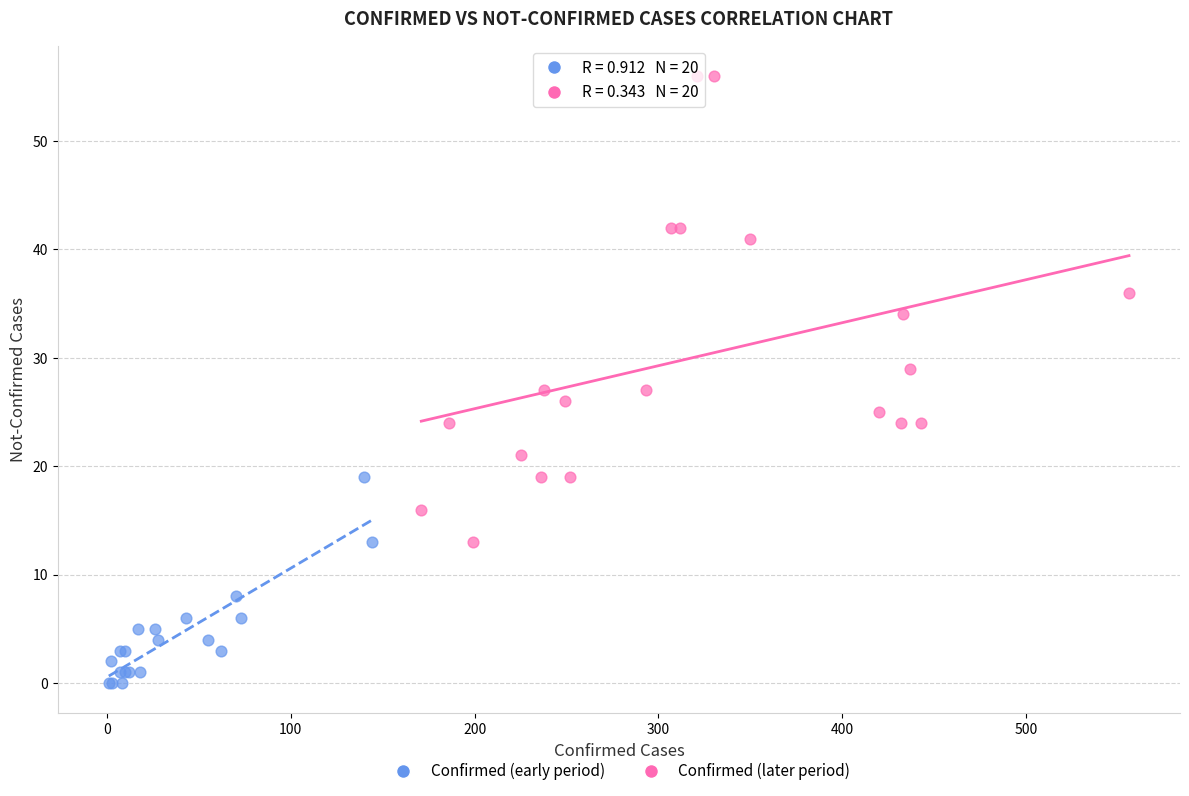

Which series reaches the minimum Y coordinate?

Confirmed (early period)